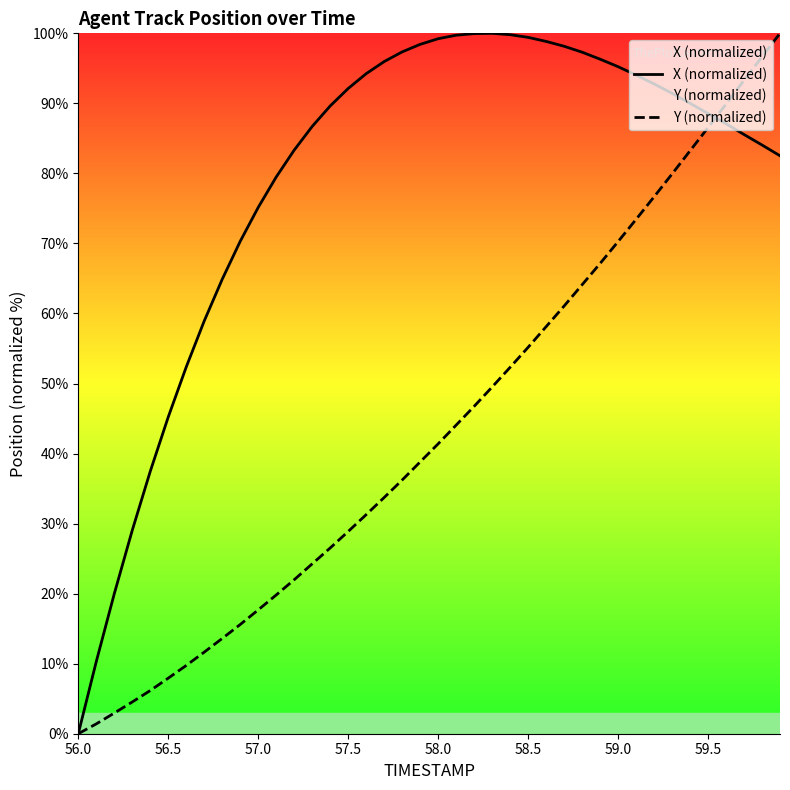

What are all the series names shown in the legend?

X (normalized), Y (normalized)